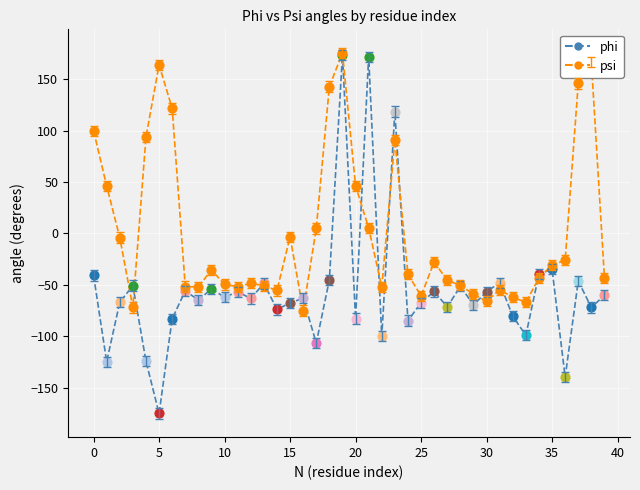

Which series has the largest total across all categories?

psi